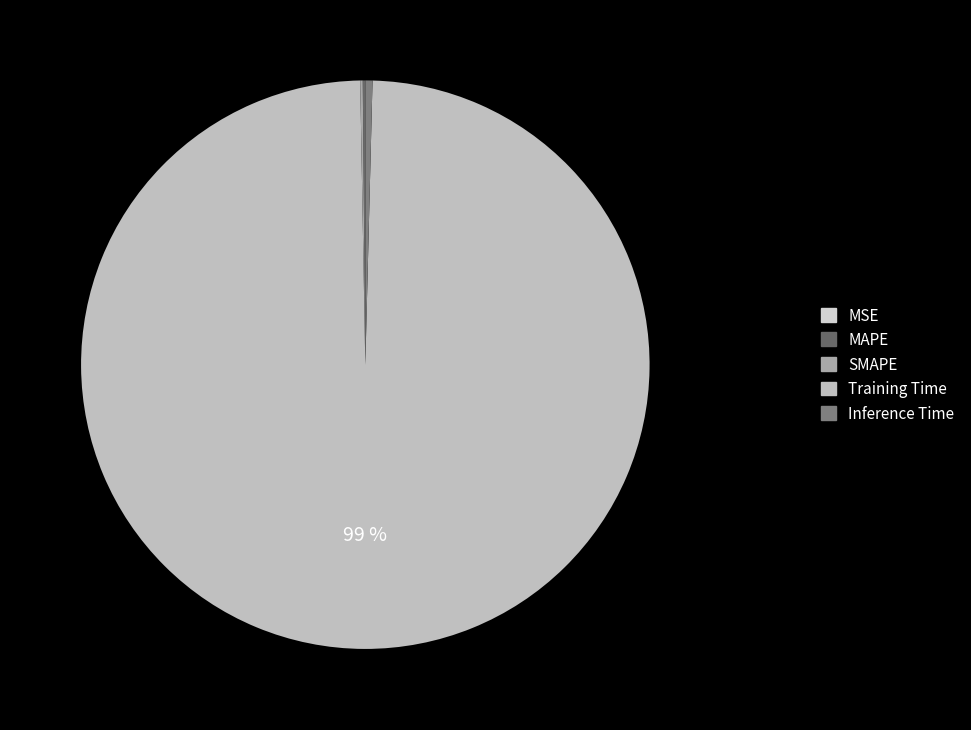

Count the number of slices in the pie.

5